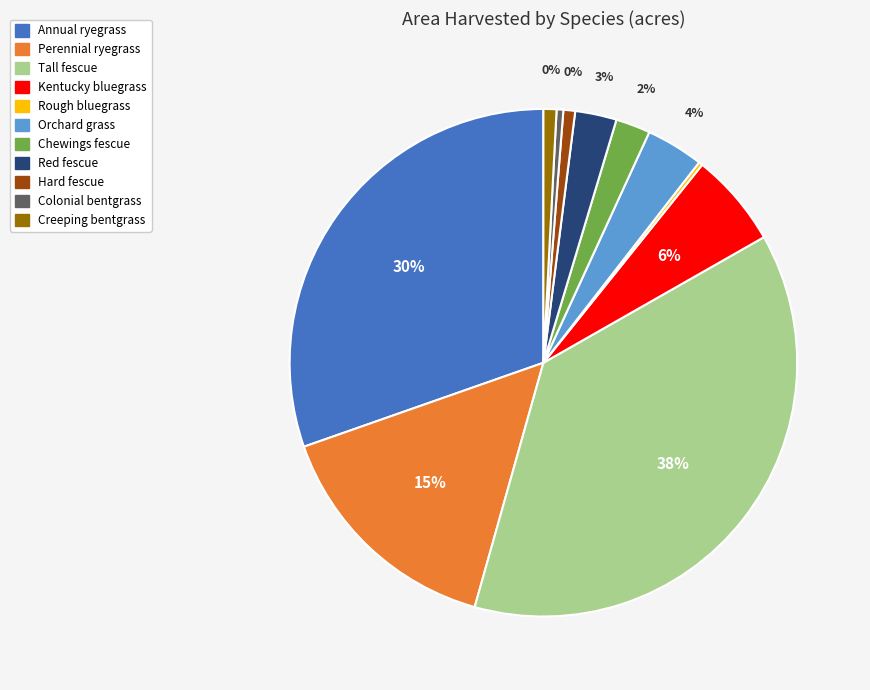

What percentage do Tall fescue and Creeping bentgrass together represent?

38.4%